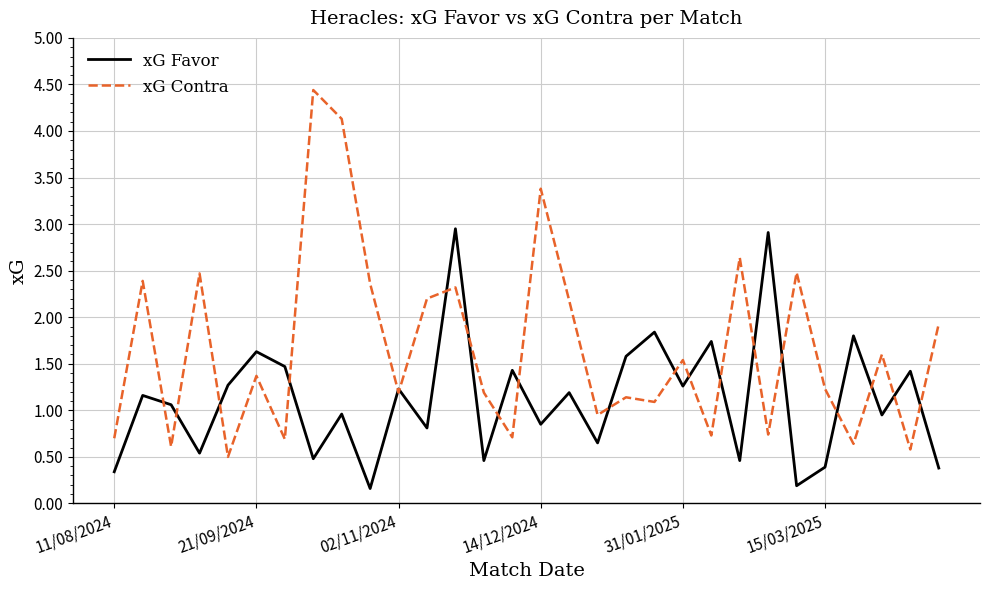

Which series has the largest total across all categories?

xG Contra